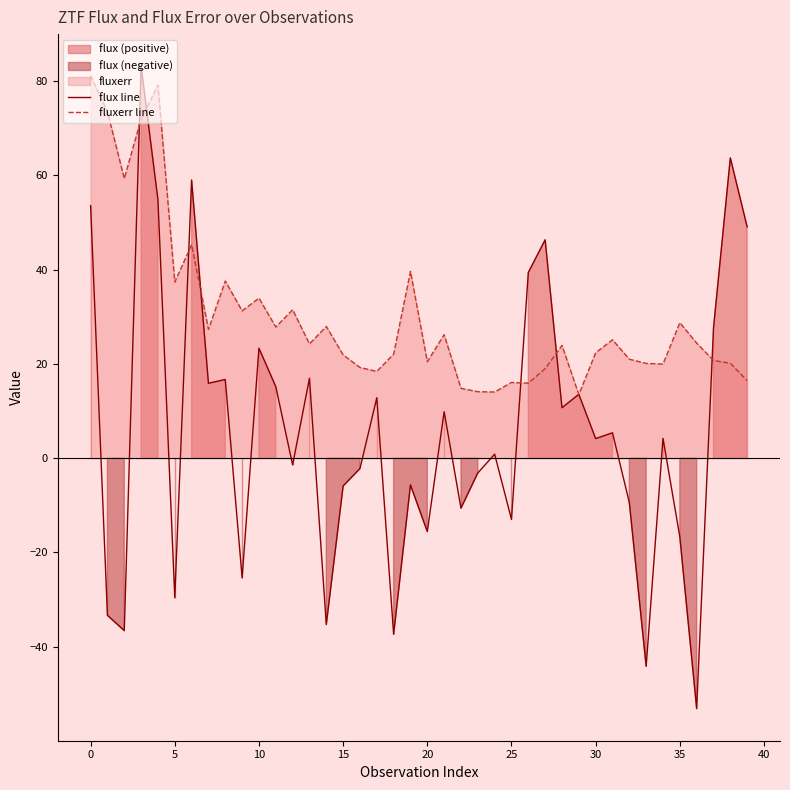

Which category has the lowest value across all series?

36